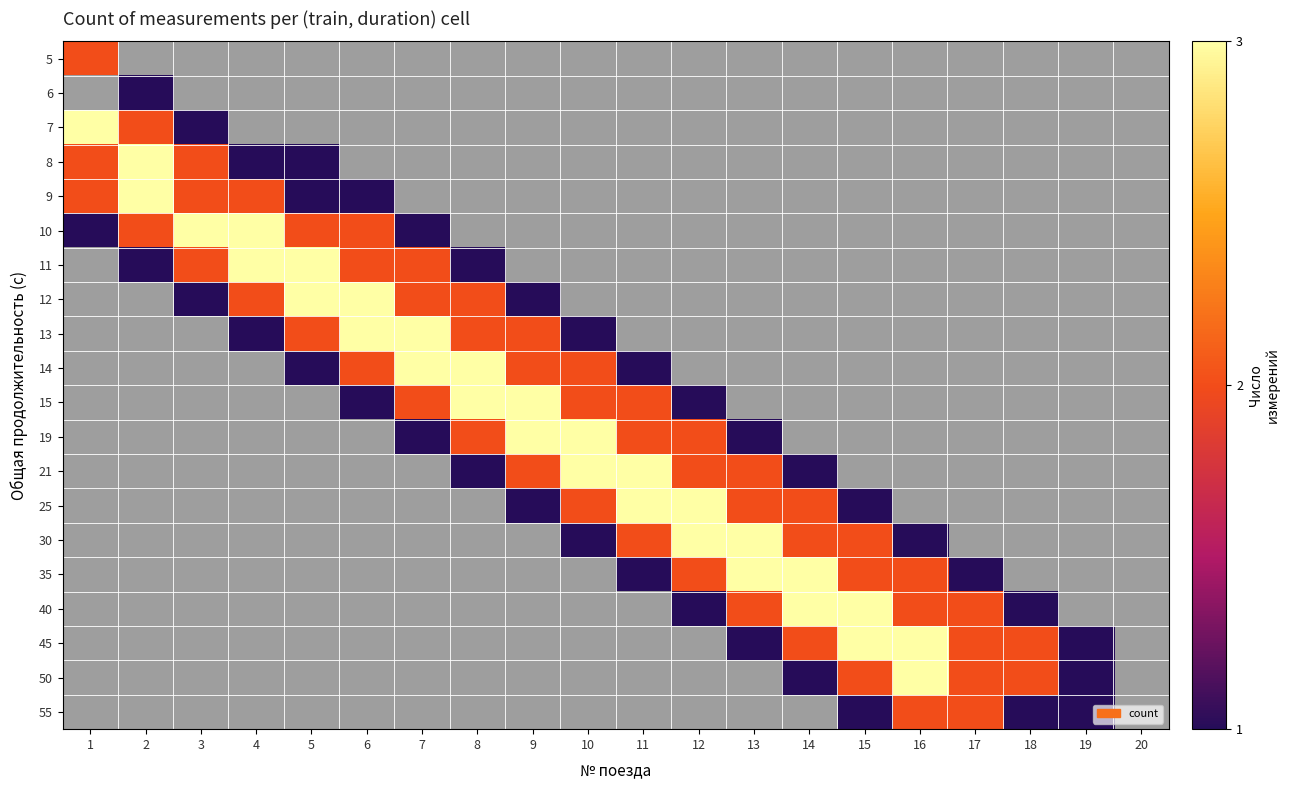

Rank the series at 16 from highest to lowest value.

45, 50, 35, 40, 55, 30, 5, 6, 7, 8, 9, 10, 11, 12, 13, 14, 15, 19, 21, 25